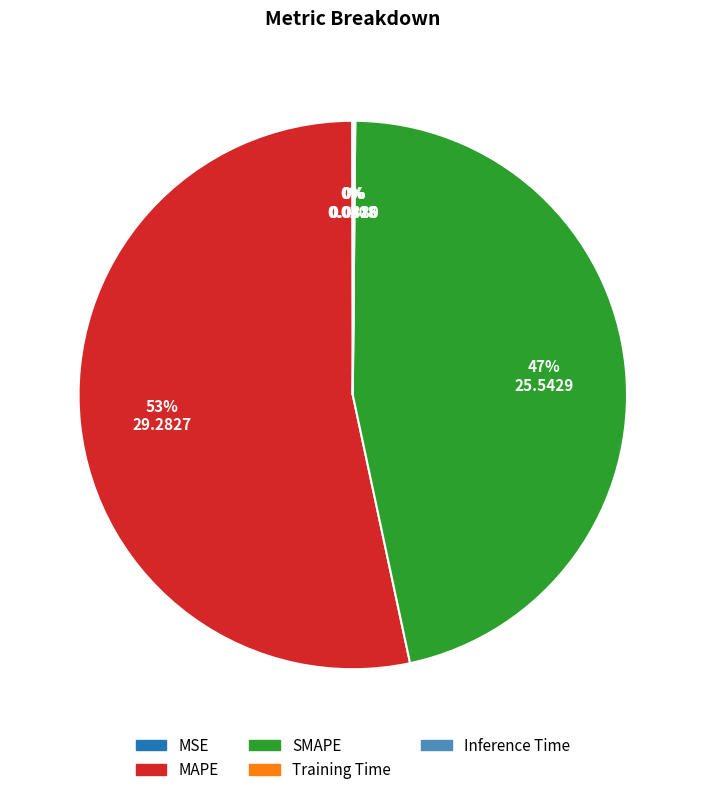

What is the majority slice?

MAPE